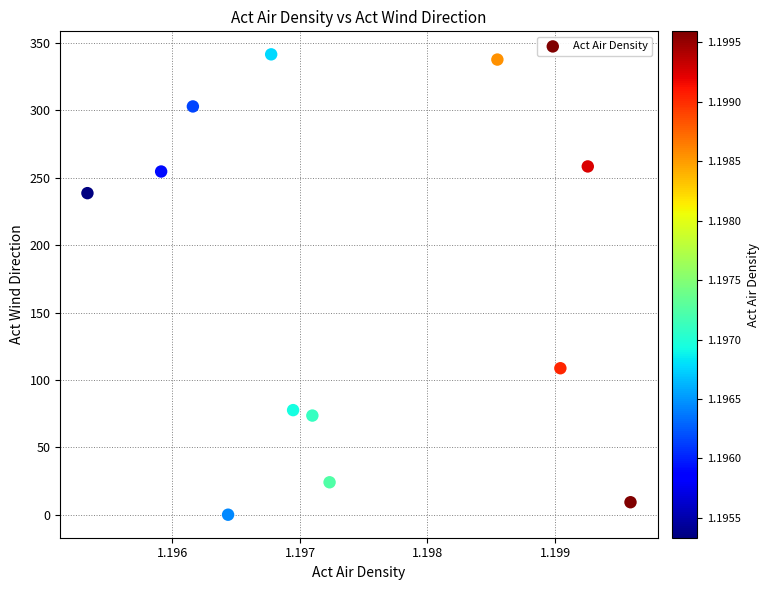

What is the average Y value?

168.9